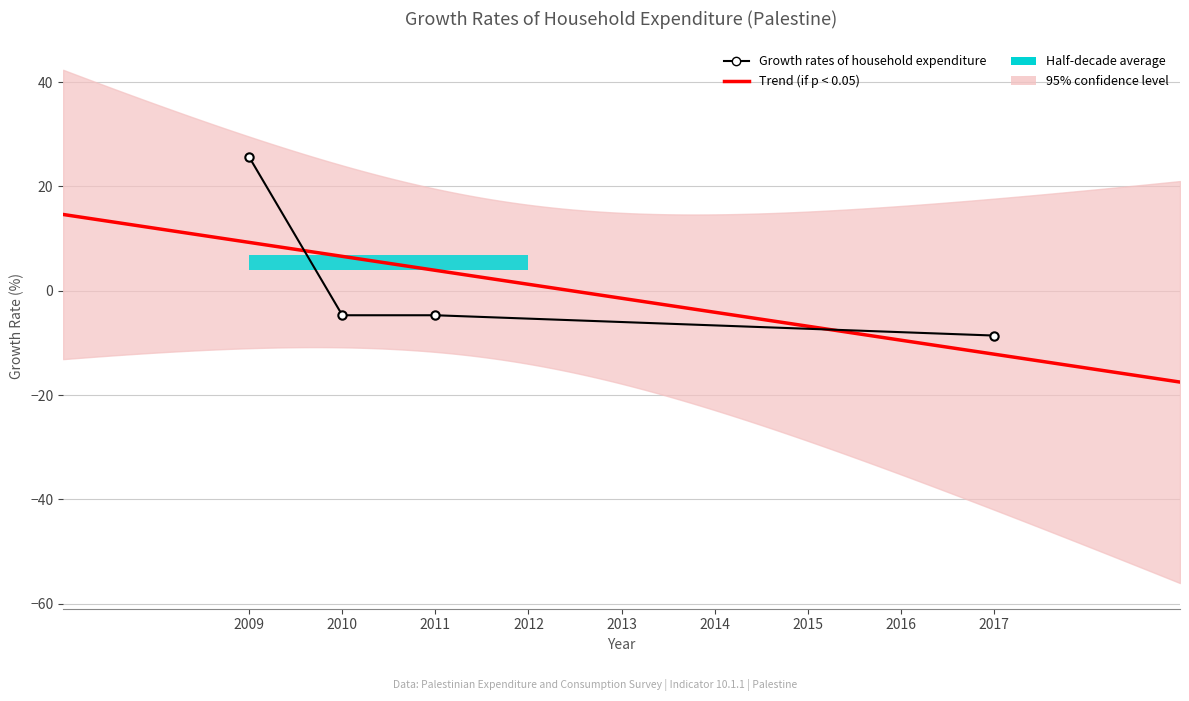

Is it true that the value at 2009 is 40.1?

False